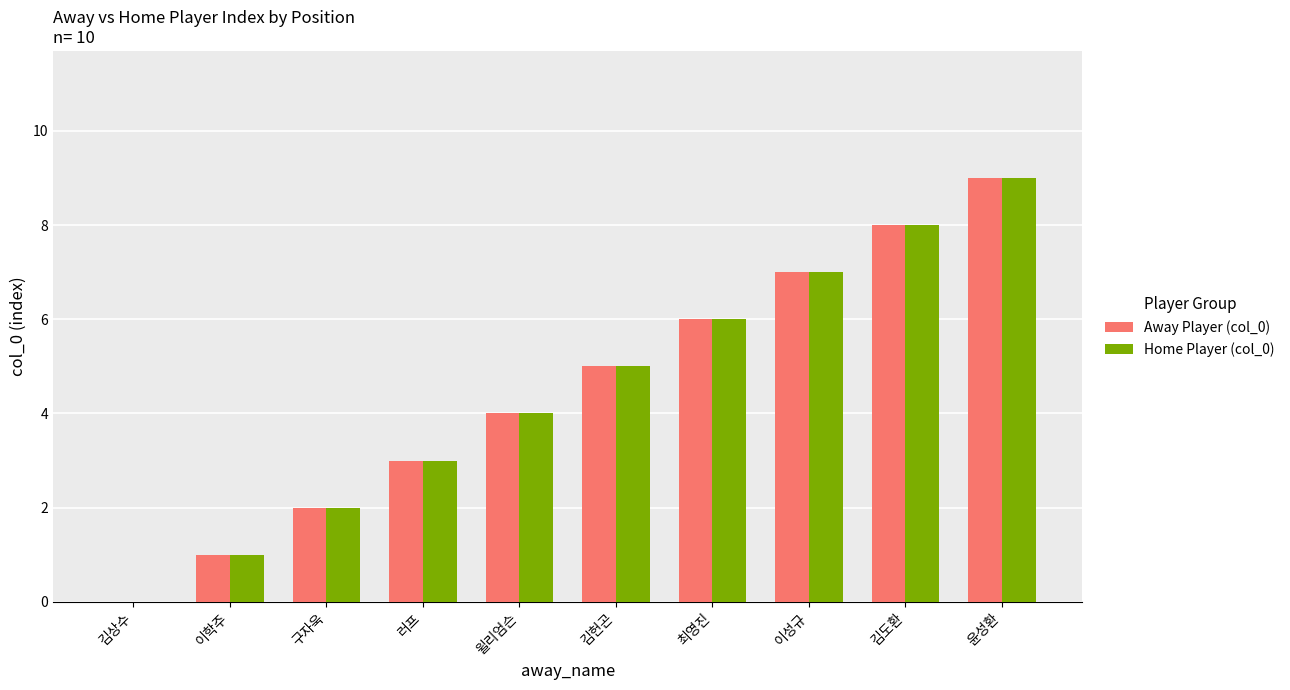

Is the value of Home Player (col_0) at 김헌곤 greater than the value of Away Player (col_0) at 윌리엄슨?

Yes